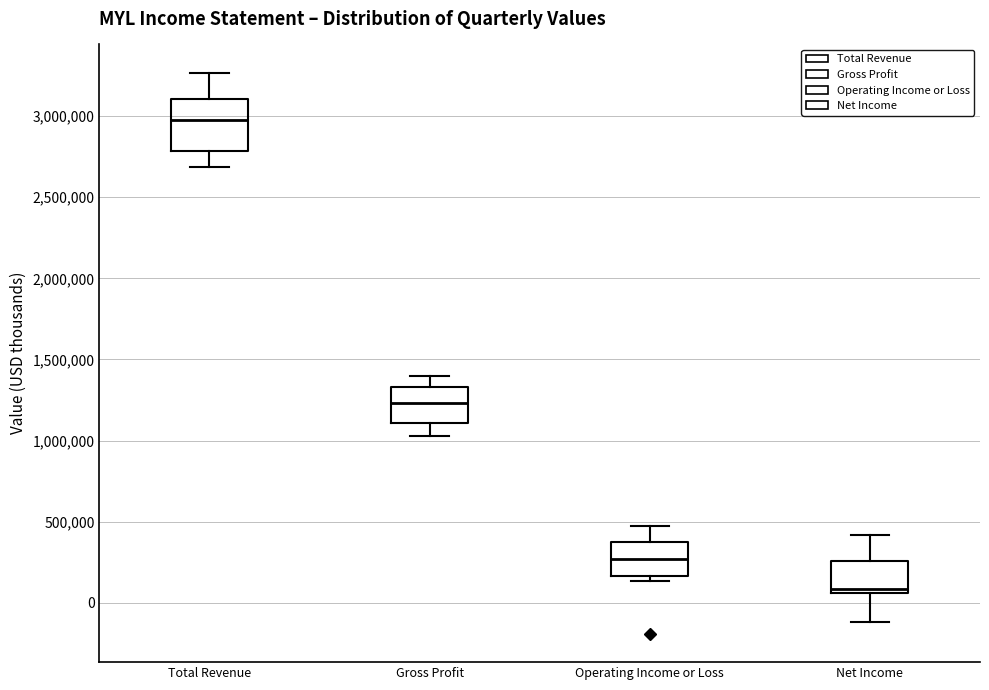

Where does the upper whisker of the box for Total Revenue end on the y-axis? The values are not printed on the chart, so give them approximately, as read against the axis.

3250000